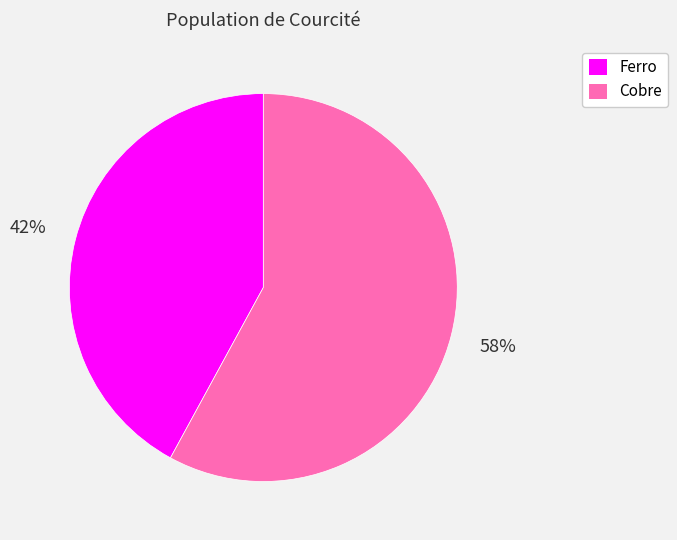

True or false: Cobre accounts for 65% of the total.

False